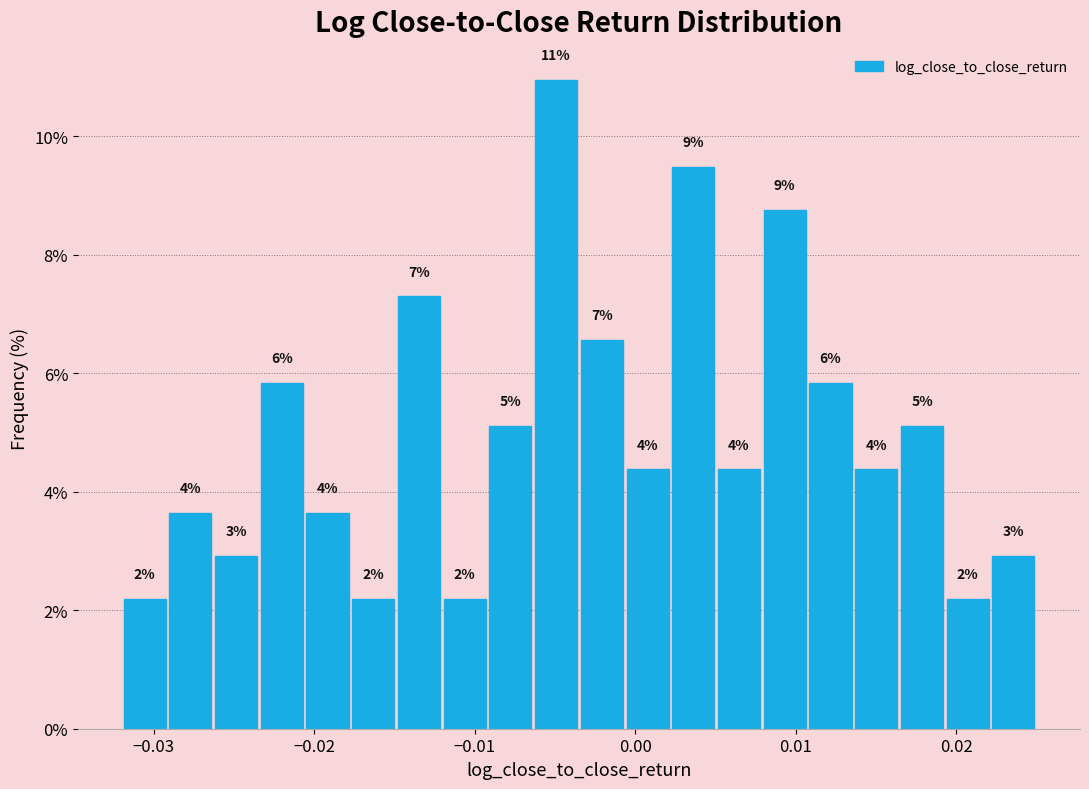

Around what value on the x-axis is the tallest bar? Give the approximate position of its centre, as read against the axis.

-0.005